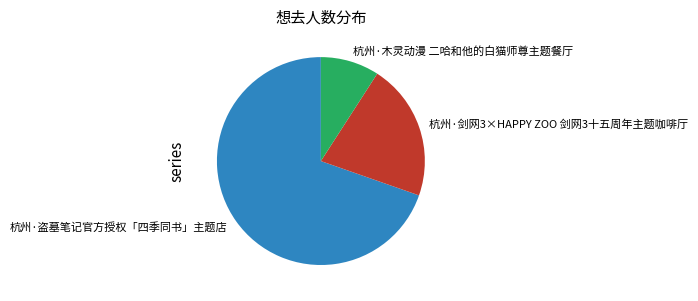

Rank the categories by value from highest to lowest.

杭州·盗墓笔记官方授权「四季同书」主题店, 杭州·剑网3×HAPPY ZOO 剑网3十五周年主题咖啡厅, 杭州·木灵动漫 二哈和他的白猫师尊主题餐厅